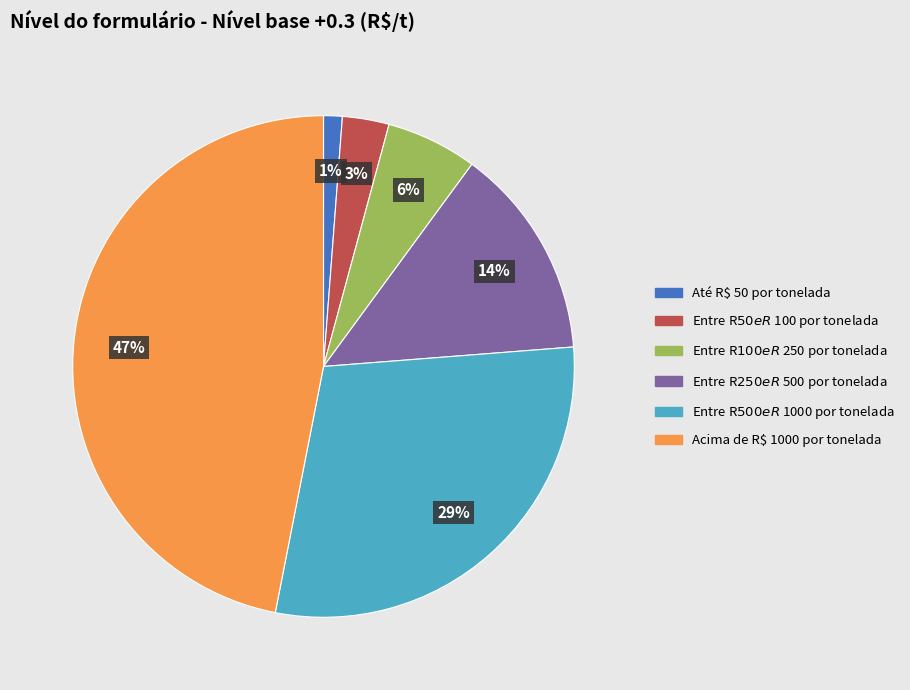

To the nearest percent, what portion does Entre R$ 500 e R$ 1000 por tonelada represent?

29%